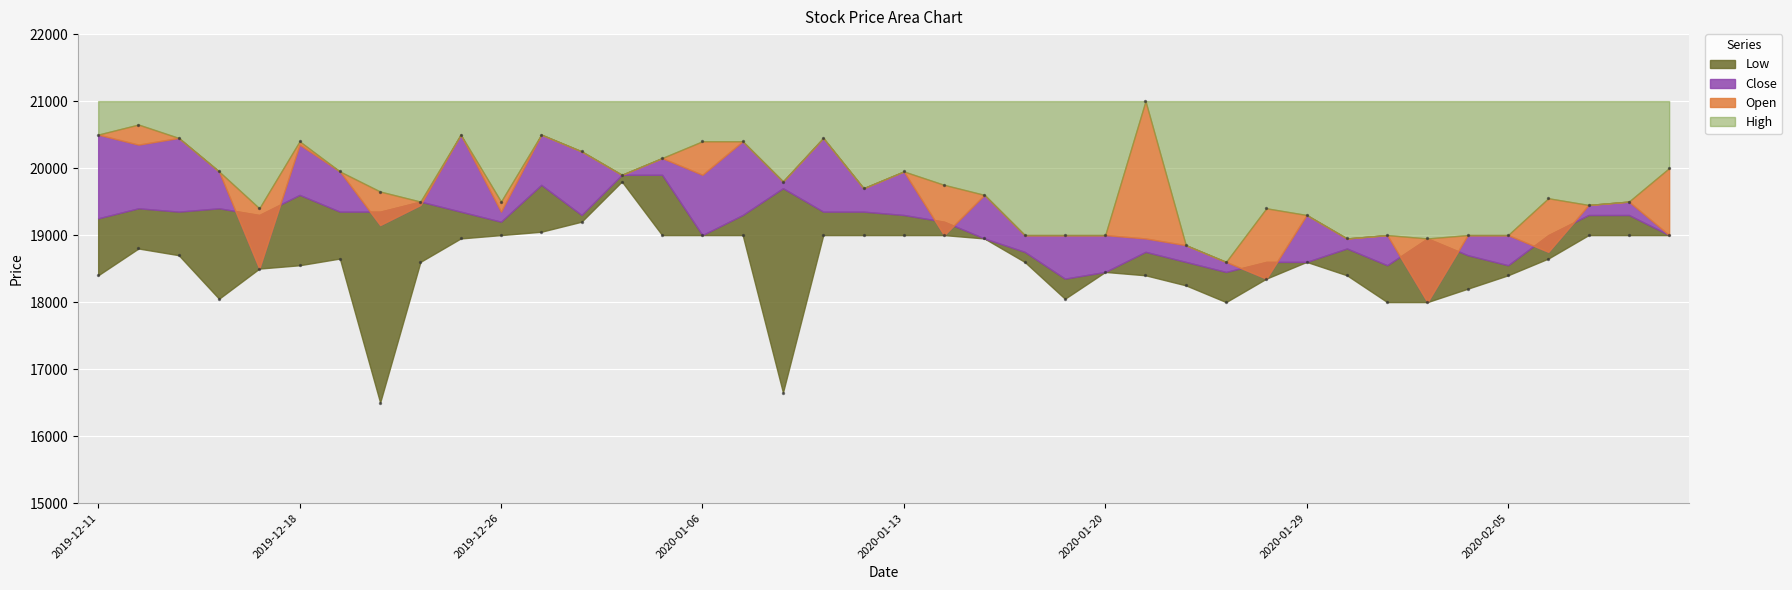

Which series contains the highest Y value?

High